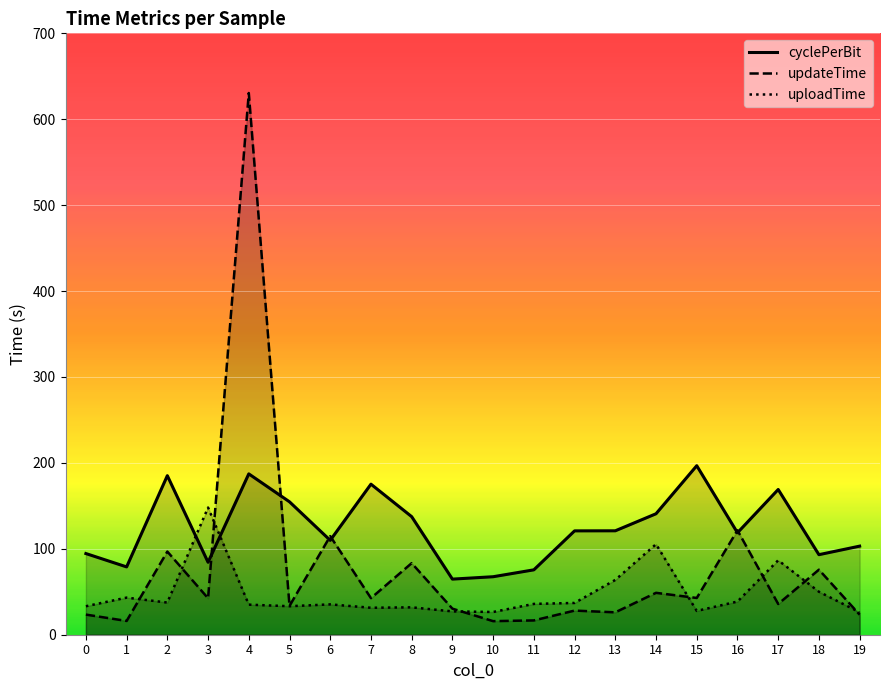

True or false: cyclePerBit has a value of 140.3 at 18.

False